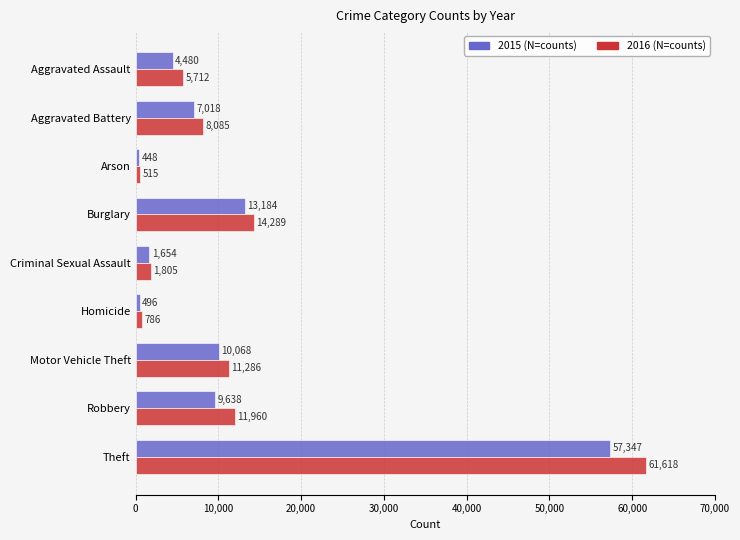

What is the spread (max minus min) of values at Burglary?

1105